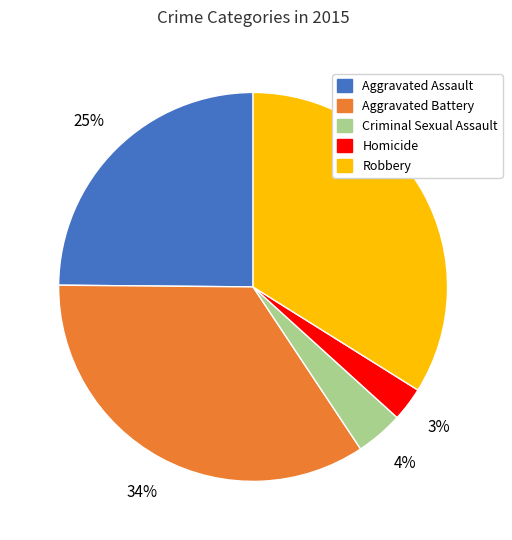

Which slice is the smallest?

Homicide